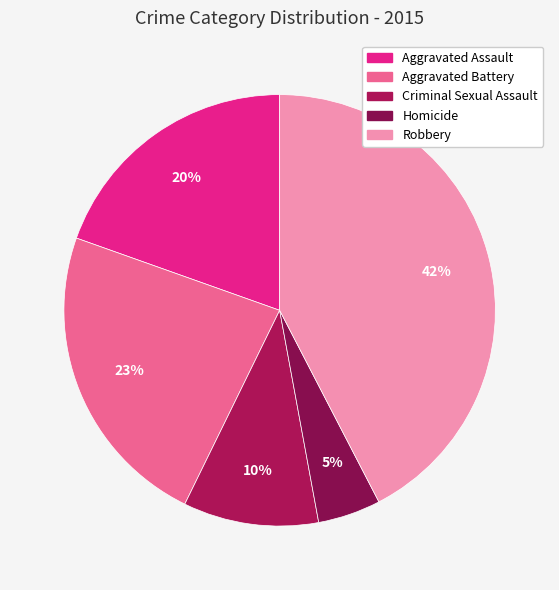

Count the number of slices in the pie.

5